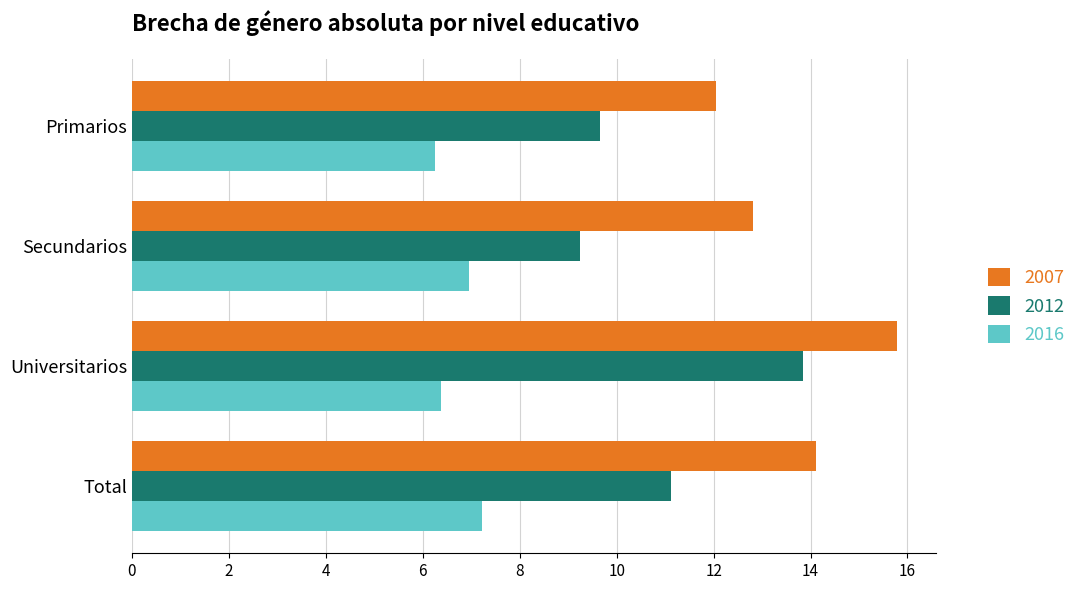

Is the value of 2012 at Primarios greater than the value of 2016 at Universitarios?

Yes